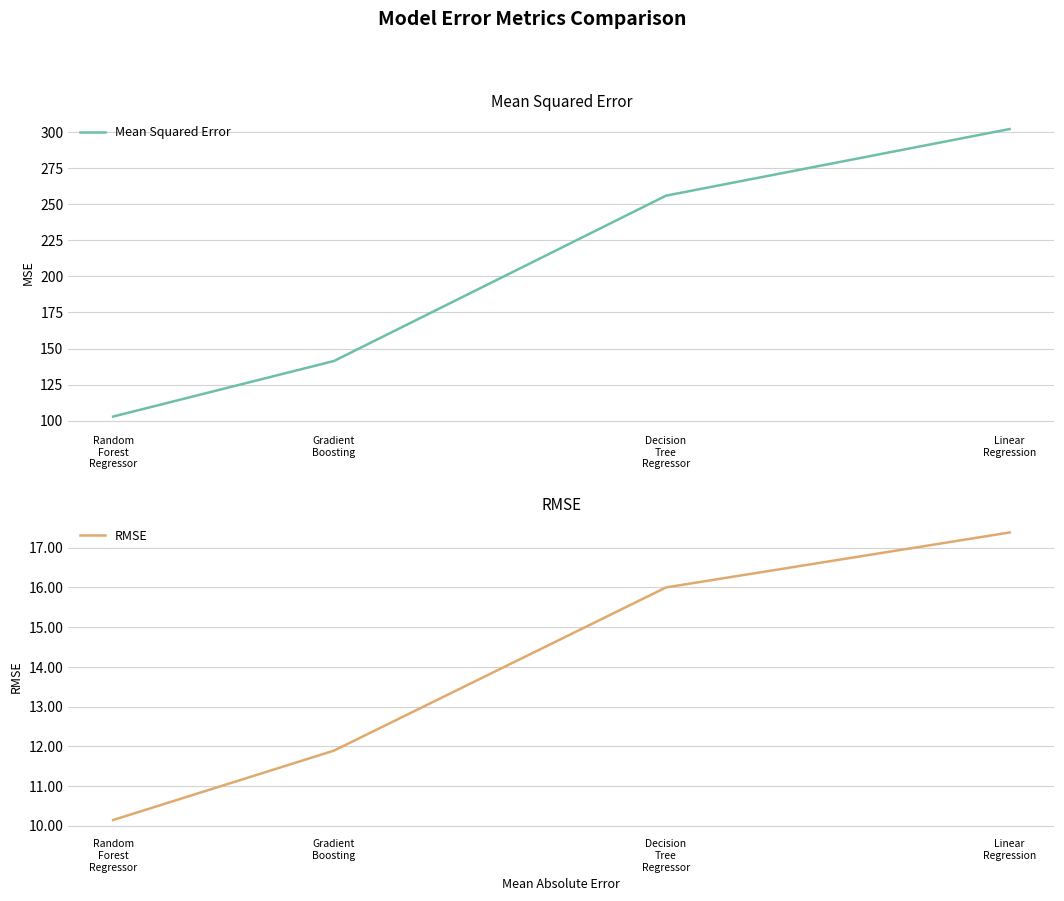

At which category is the sum across all series the highest?

Linear
Regression